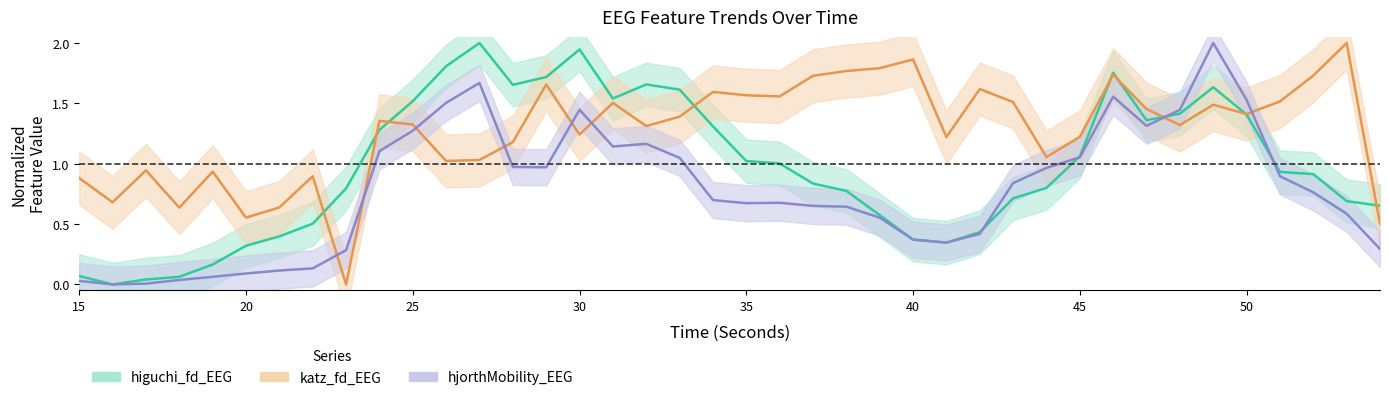

What is the average value of the higuchi_fd_EEG series?

1.0